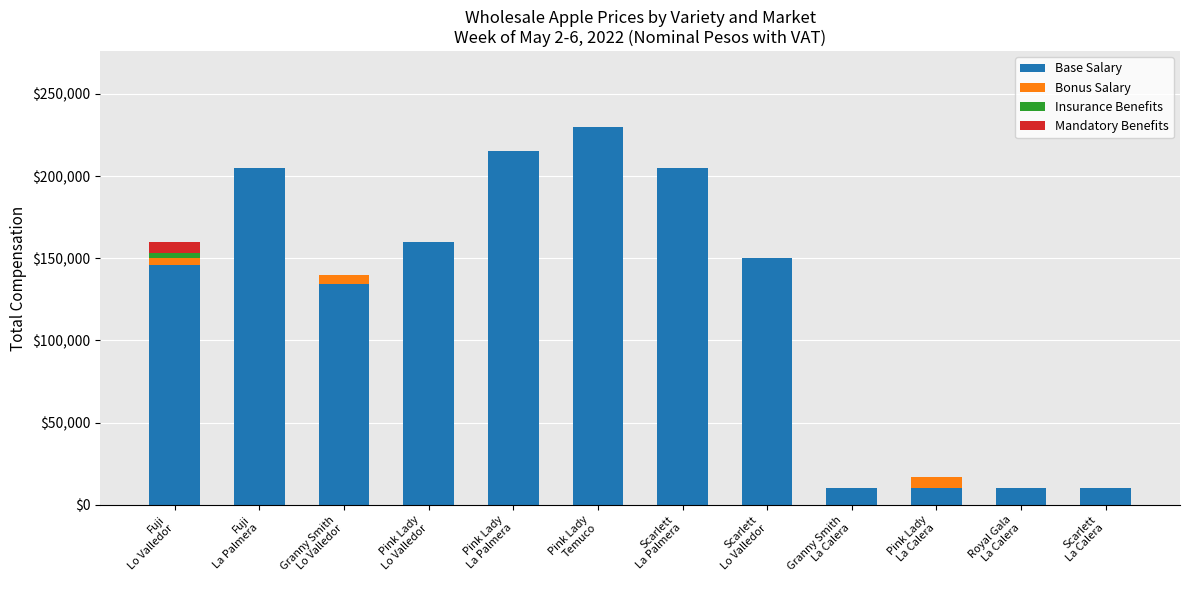

What is the maximum value for Base Salary?

230000